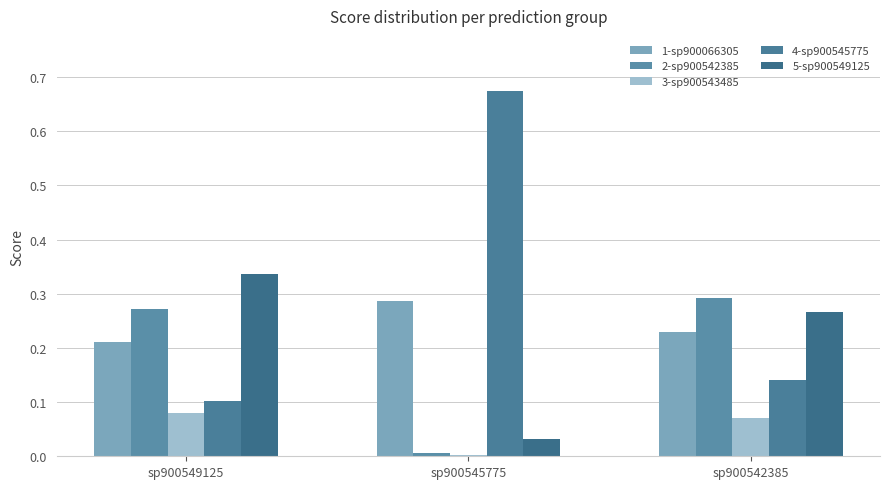

At which category is the sum across all series the highest?

sp900549125